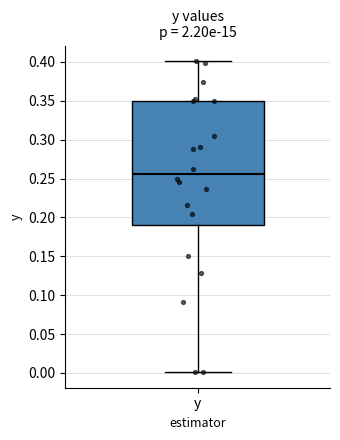

Read this box plot against the y-axis: the position of the median line, the range covered by the box, and the ends of both whiskers. The values are not printed on the chart, so give them approximately, as read against the axis.

median 0.255, box 0.190 to 0.350, whiskers 0.000 to 0.400